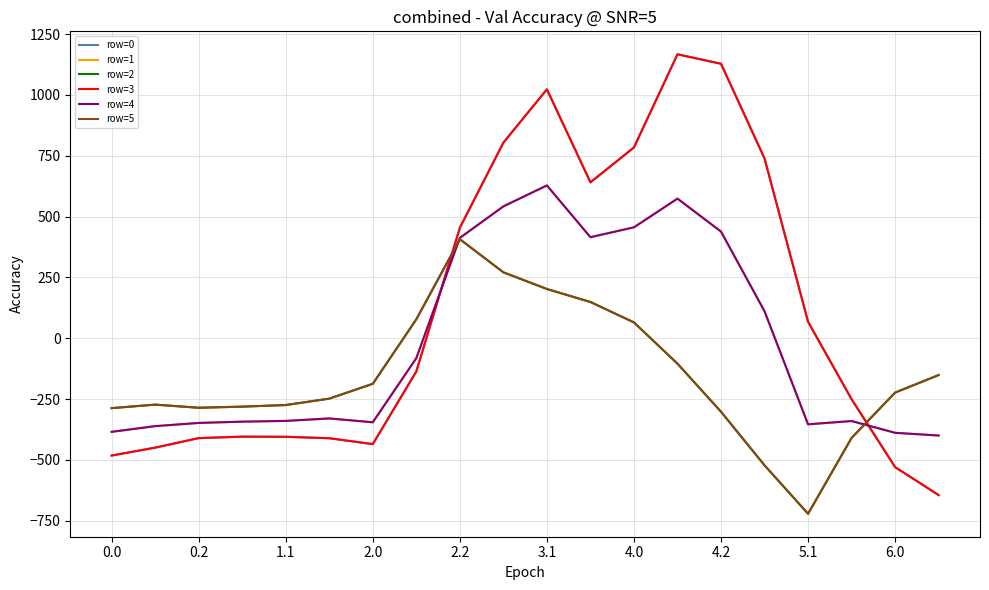

Does the chart display data point markers on the line(s)?

No